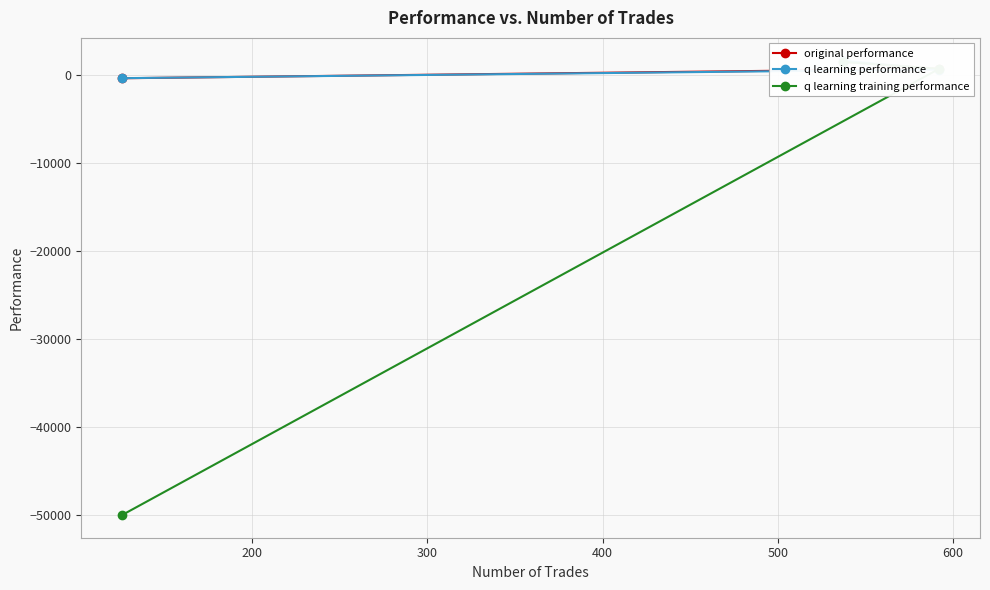

How many series are shown in this chart?

3